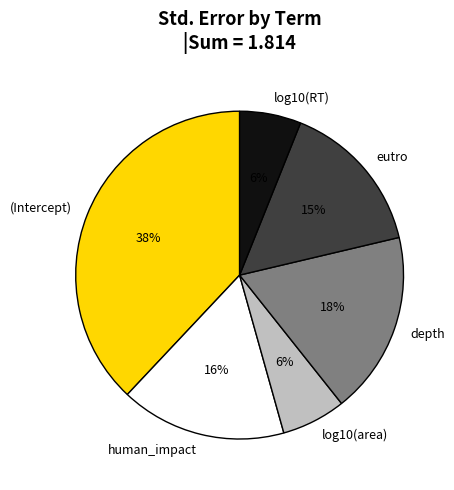

Do depth and log10(RT) together represent more than half of the pie?

No